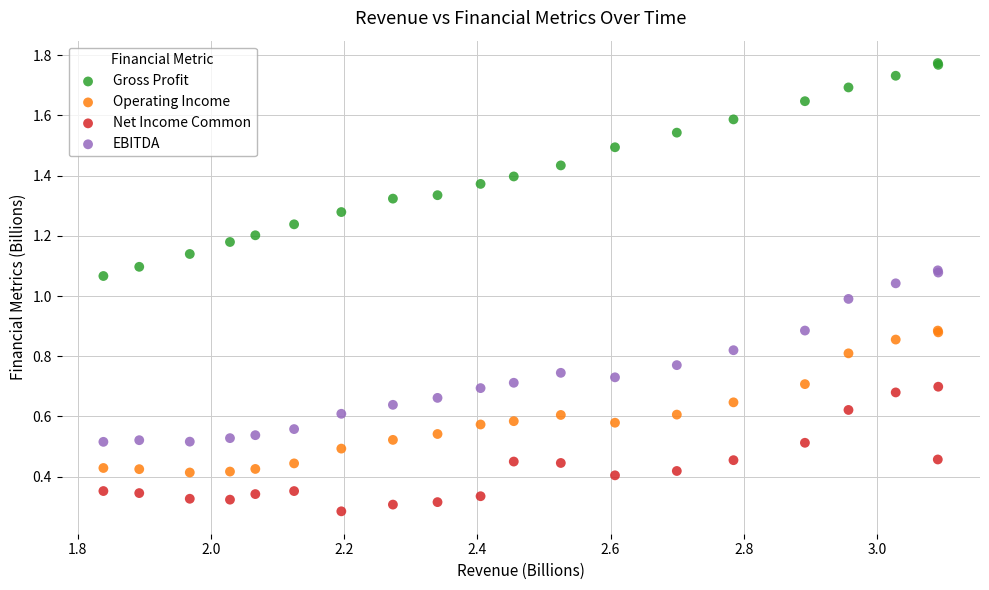

Which series contains the highest Y value?

Gross Profit